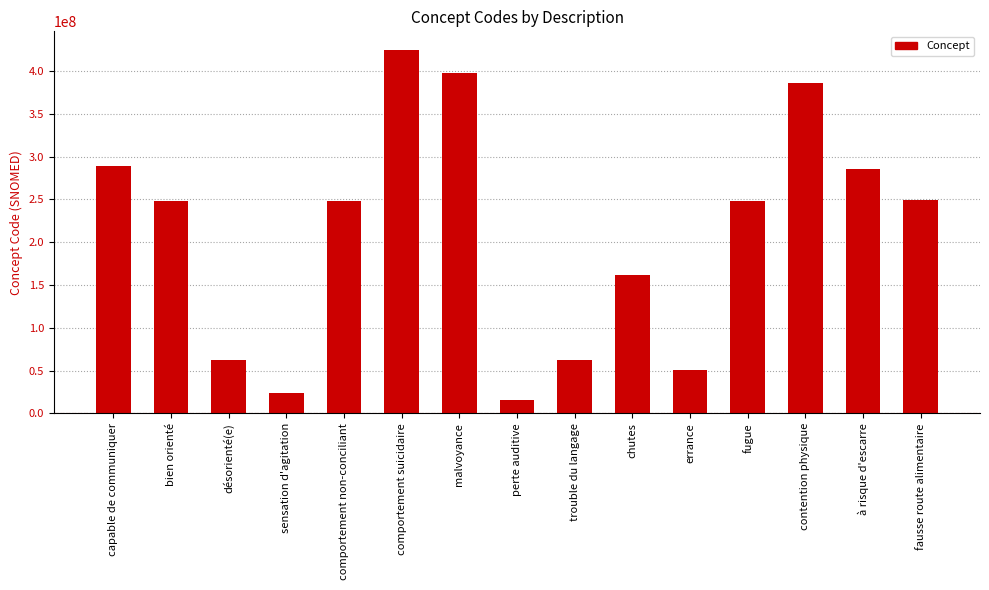

True or false: the data shows 117970831 at fugue.

False